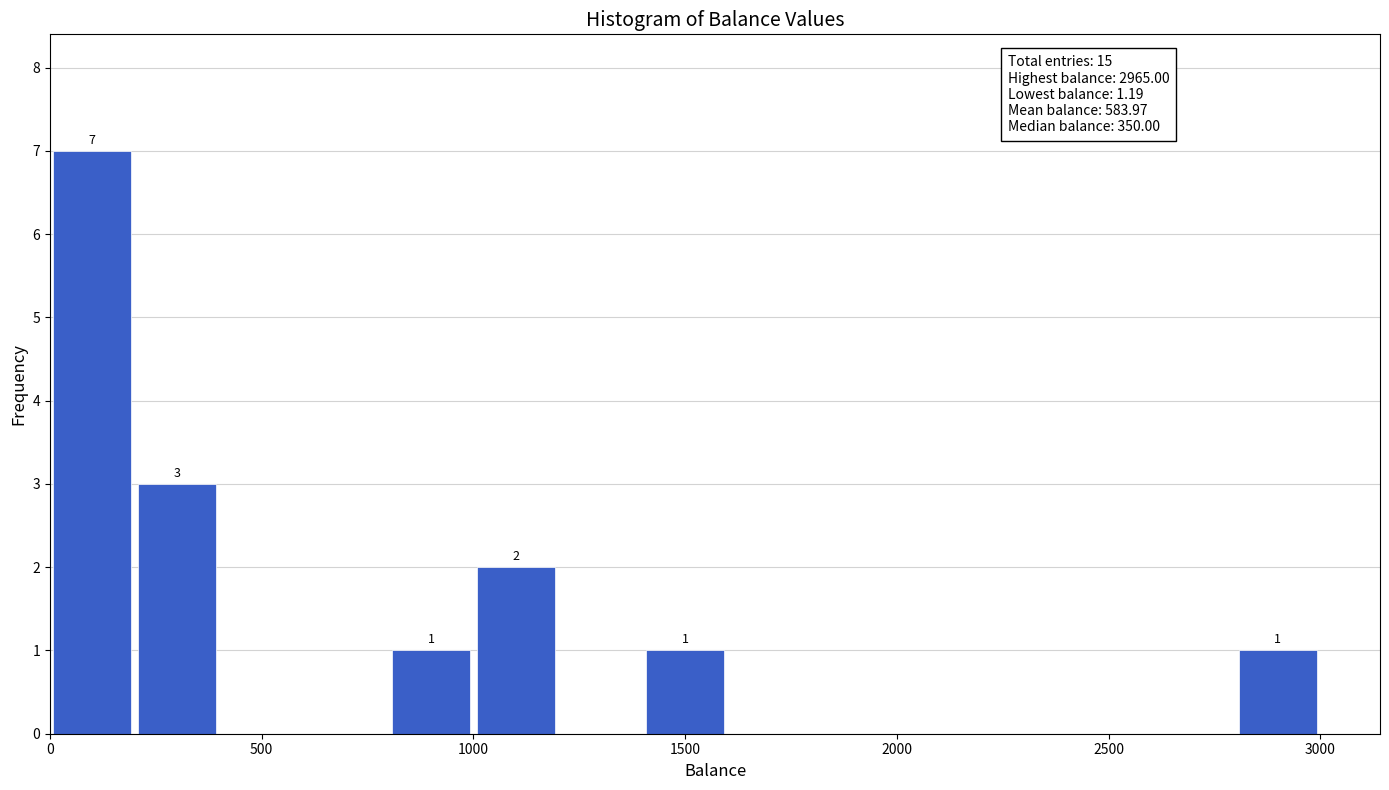

Over which range of the x-axis is the bar tallest?

0 to 200